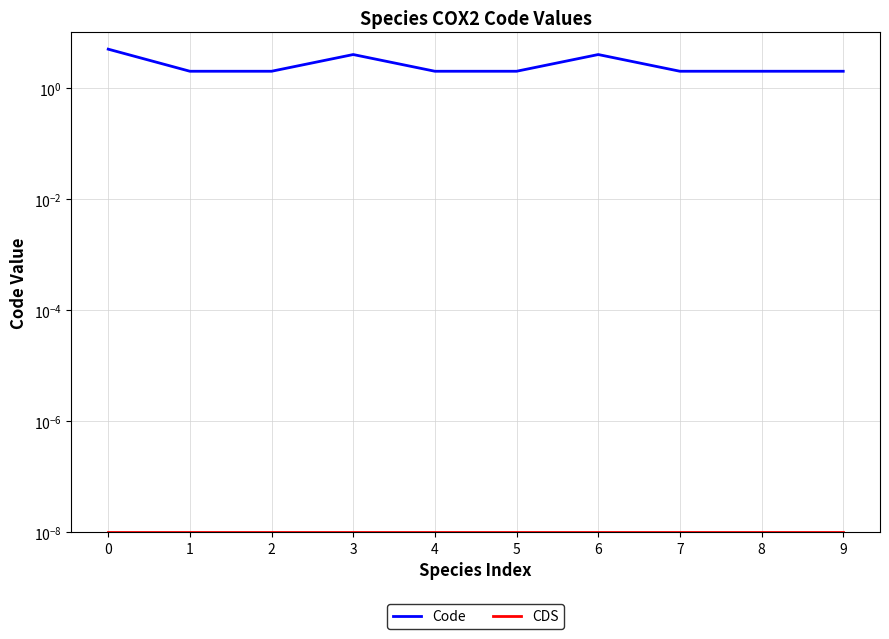

True or false: CDS and Code cross at least once.

False